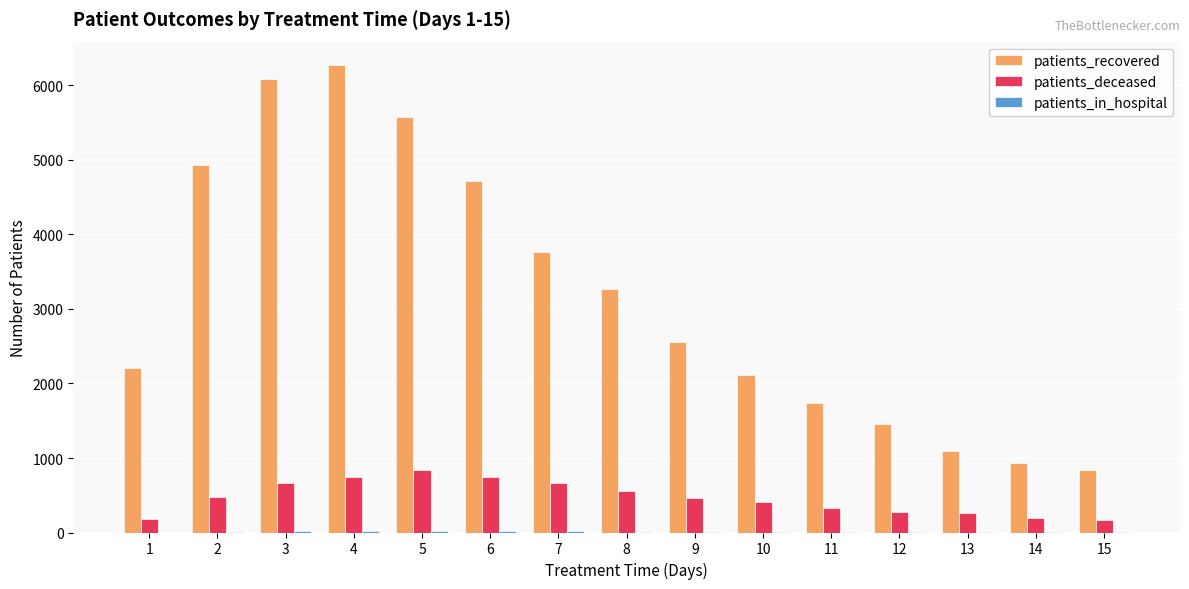

Between 8 and 12, which series saw the biggest shift?

patients_recovered